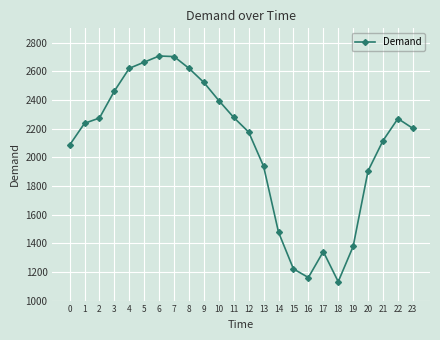

Does the chart display data point markers on the line(s)?

Yes